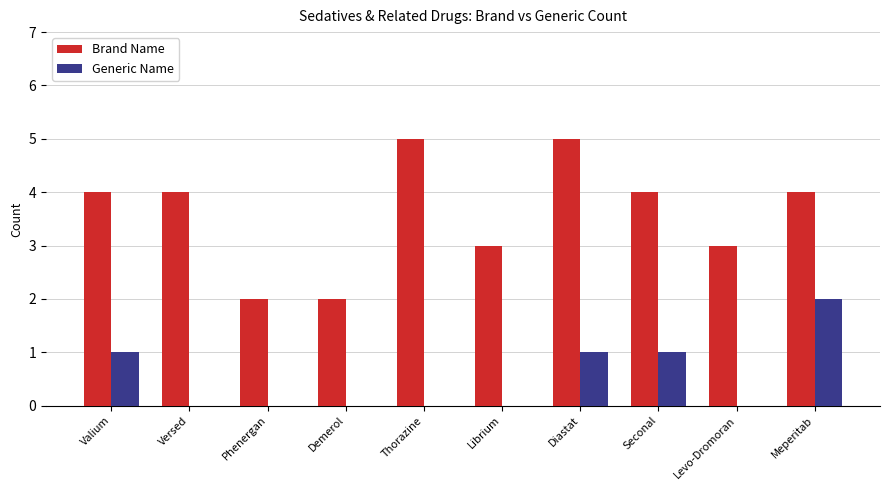

What is the sum of all Brand Name values?

36